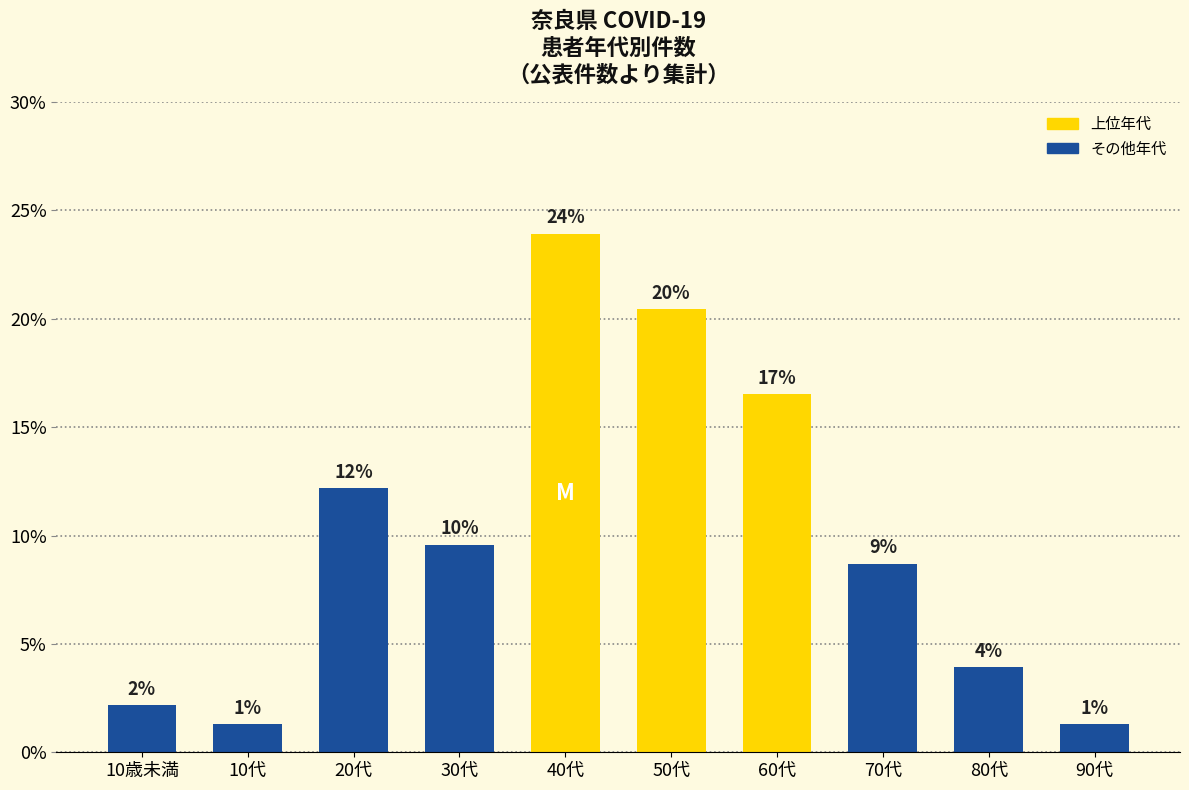

Rank the categories by value from highest to lowest.

40代, 50代, 60代, 20代, 30代, 70代, 80代, 10歳未満, 10代, 90代